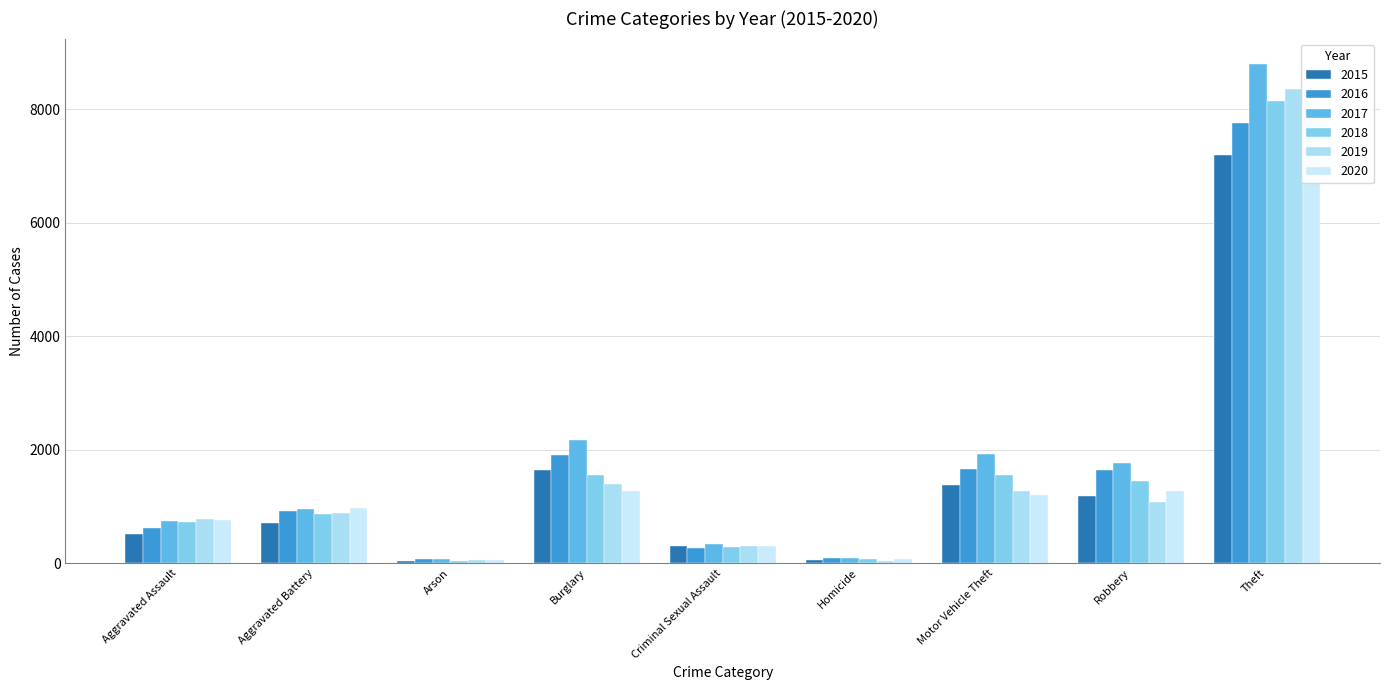

True or false: 2018 has a value of 2687 at Burglary.

False